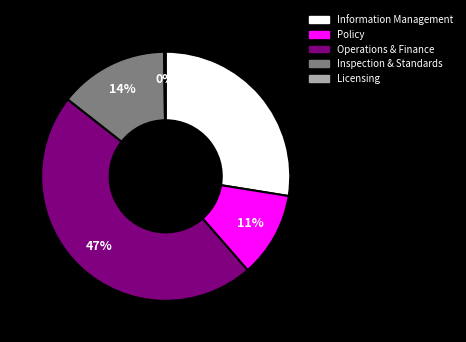

To the nearest percent, what is the average slice percentage?

20%